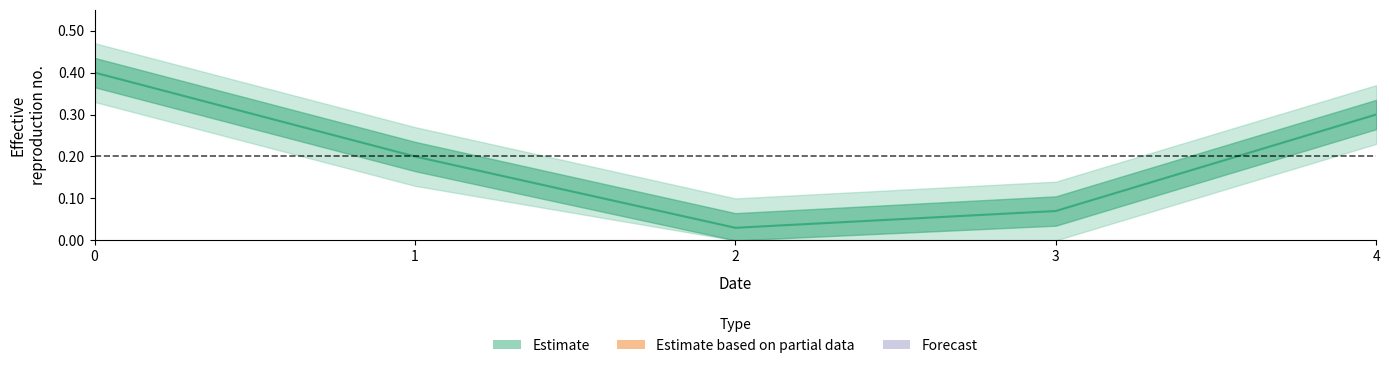

How many points are lower than both their immediate neighbors (excluding endpoints)?

1